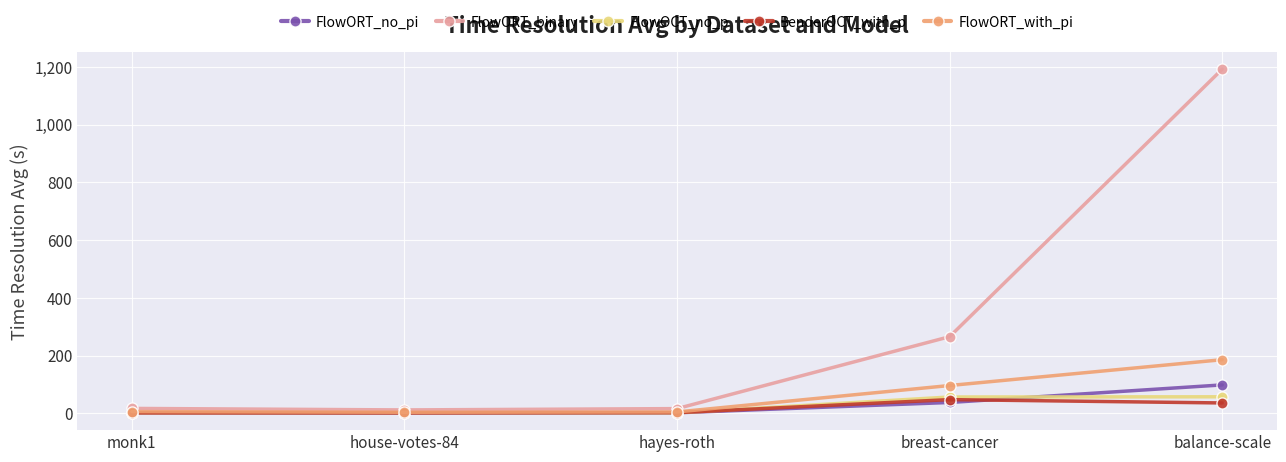

What are all the series names shown in the legend?

FlowORT_no_pi, FlowORT_binary, FlowOCT_no_p, BenderOCT_with_p, FlowORT_with_pi